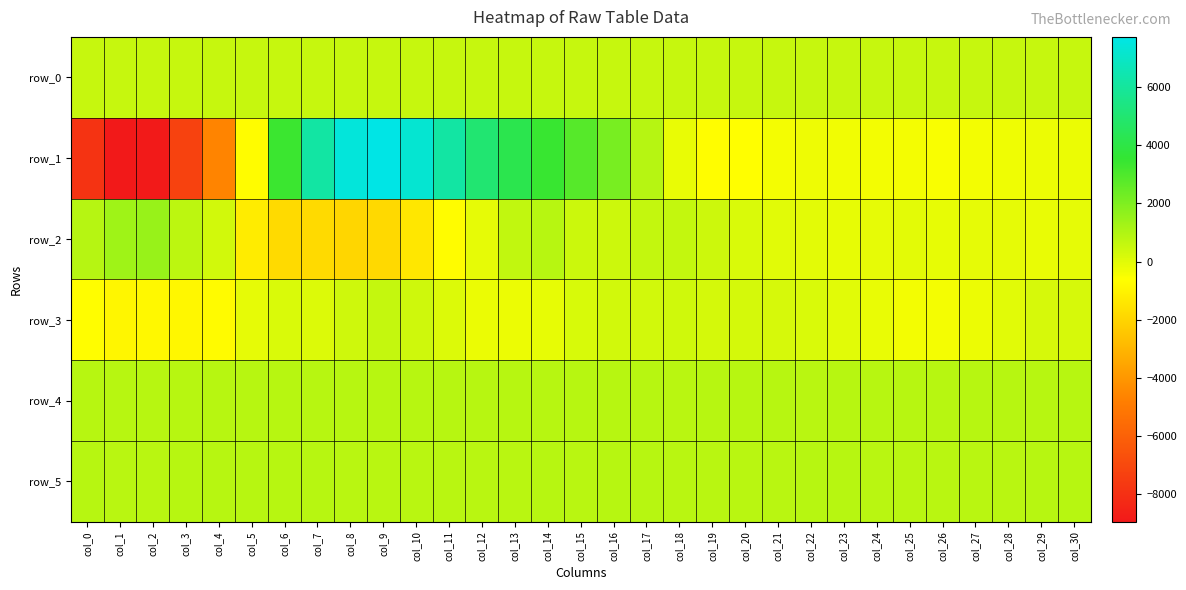

Which category has the highest value across all series?

col_9